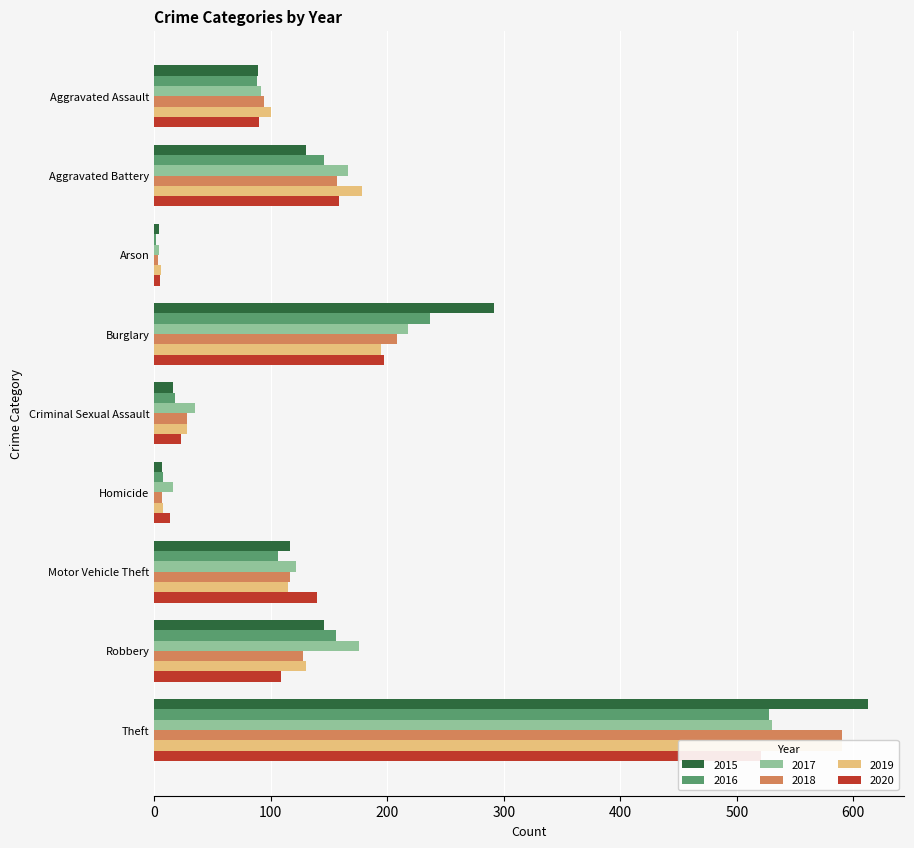

What is the spread (max minus min) of values at Burglary?

97